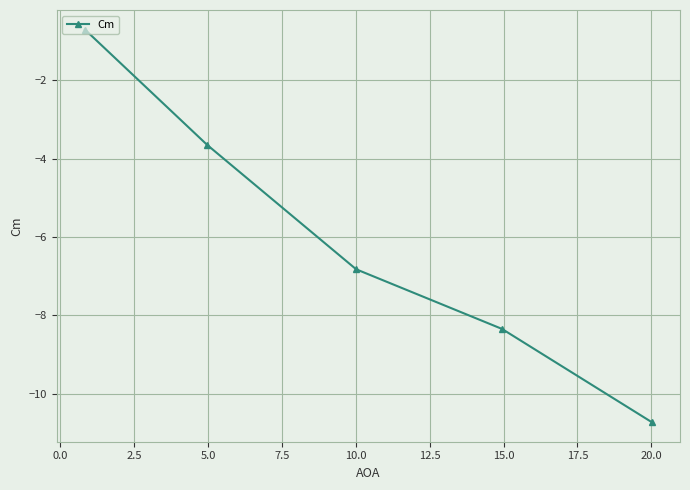

What is the greatest value displayed?

-0.7